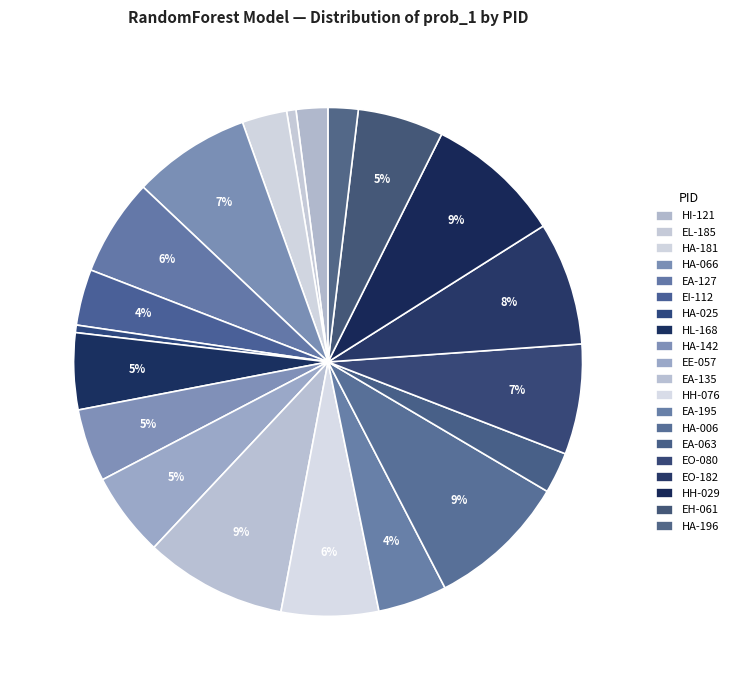

To the nearest percent, what portion does HA-181 represent?

3%